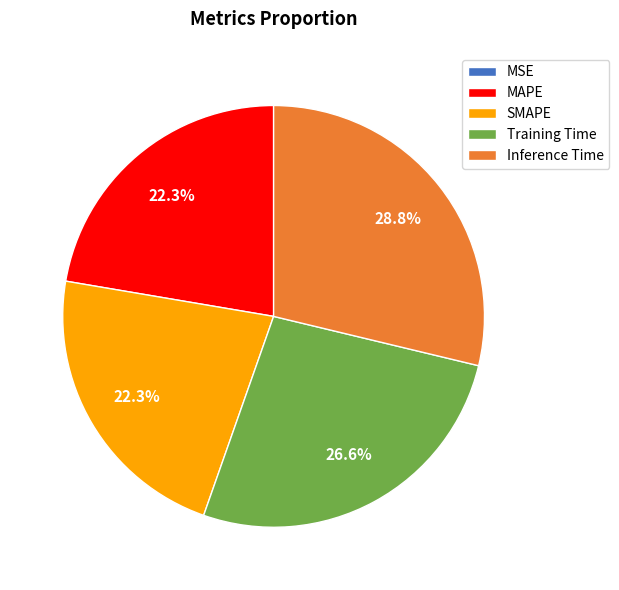

Which category has the biggest portion of the pie?

Inference Time